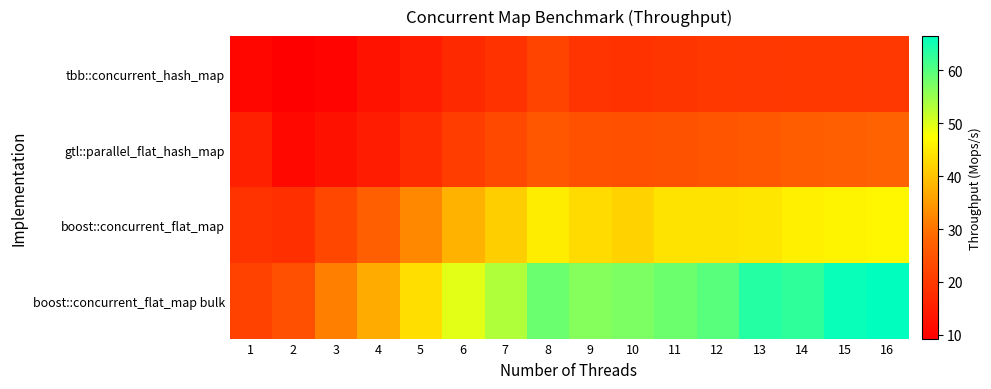

Reading left to right, transcribe all the data shown in this chart.

tbb::concurrent_hash_map: 1=10.6	2=9.3	3=10.3	4=12.8	5=14.7	6=17.1	7=18.7	8=22.1	9=19.1	10=18.7	11=19.4	12=19.9	13=19.6	14=19.8	15=19.9	16=19.7
gtl::parallel_flat_hash_map: 1=15.4	2=10.9	3=12.6	4=14.7	5=17.7	6=20.7	7=23.1	8=25.4	9=24.5	10=24.3	11=24.7	12=25.3	13=25.8	14=26.8	15=27.2	16=27.8
boost::concurrent_flat_map: 1=19.0	2=18.3	3=22.7	4=27.1	5=32.7	6=38.1	7=41.4	8=45.2	9=42.9	10=41.9	11=44.0	12=43.9	13=44.3	14=45.7	15=46.1	16=46.4
boost::concurrent_flat_map bulk: 1=21.7	2=24.1	3=31.6	4=37.1	5=43.3	6=49.6	7=53.3	8=58.5	9=56.5	10=57.1	11=58.4	12=59.8	13=63.6	14=62.9	15=65.8	16=66.5